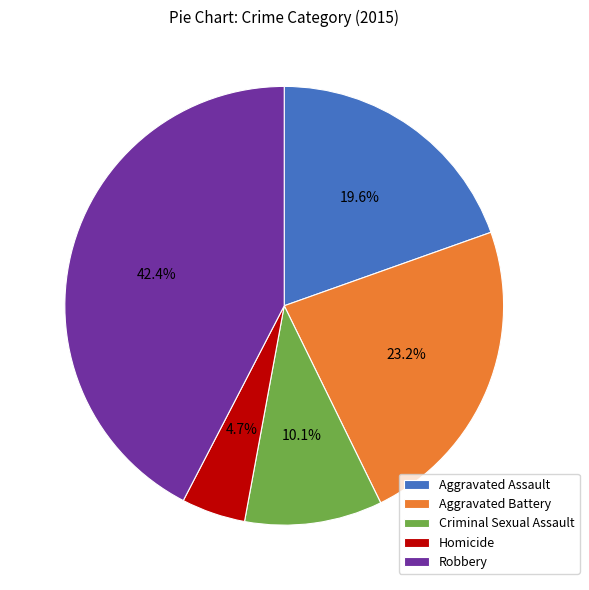

To the nearest percent, what is the difference between the Aggravated Assault and Homicide slice percentages?

15%